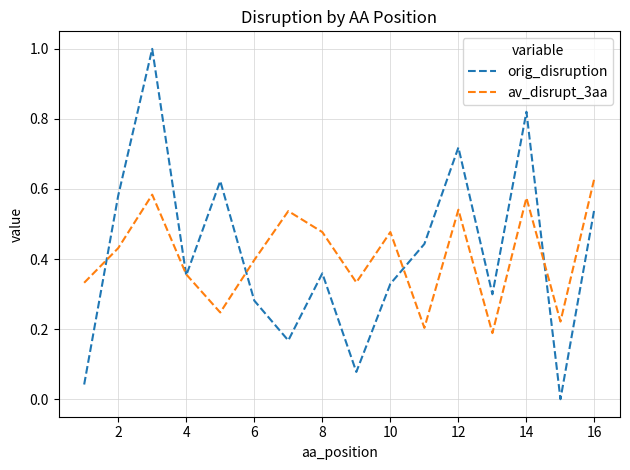

How many interior local valleys does the orig_disruption series have?

5